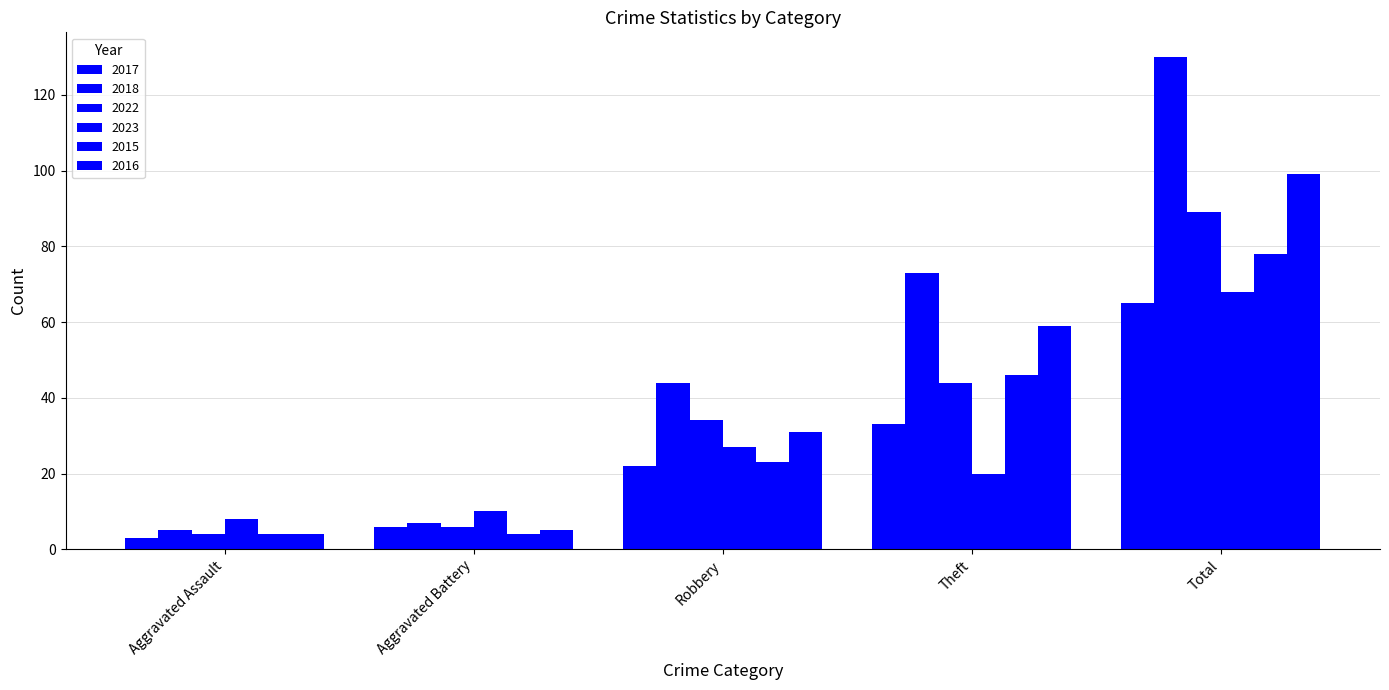

Which series has the largest range (max minus min)?

2018